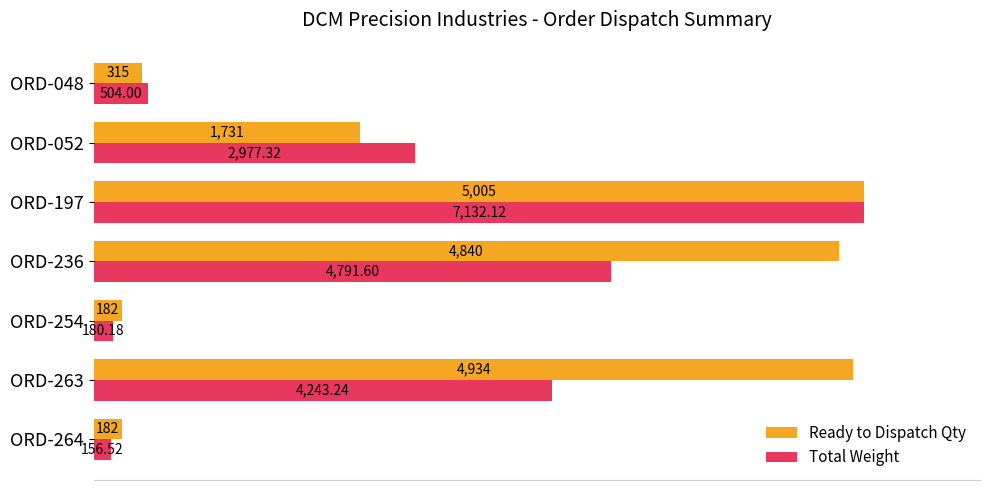

What are all the series names shown in the legend?

Ready to Dispatch Qty, Total Weight